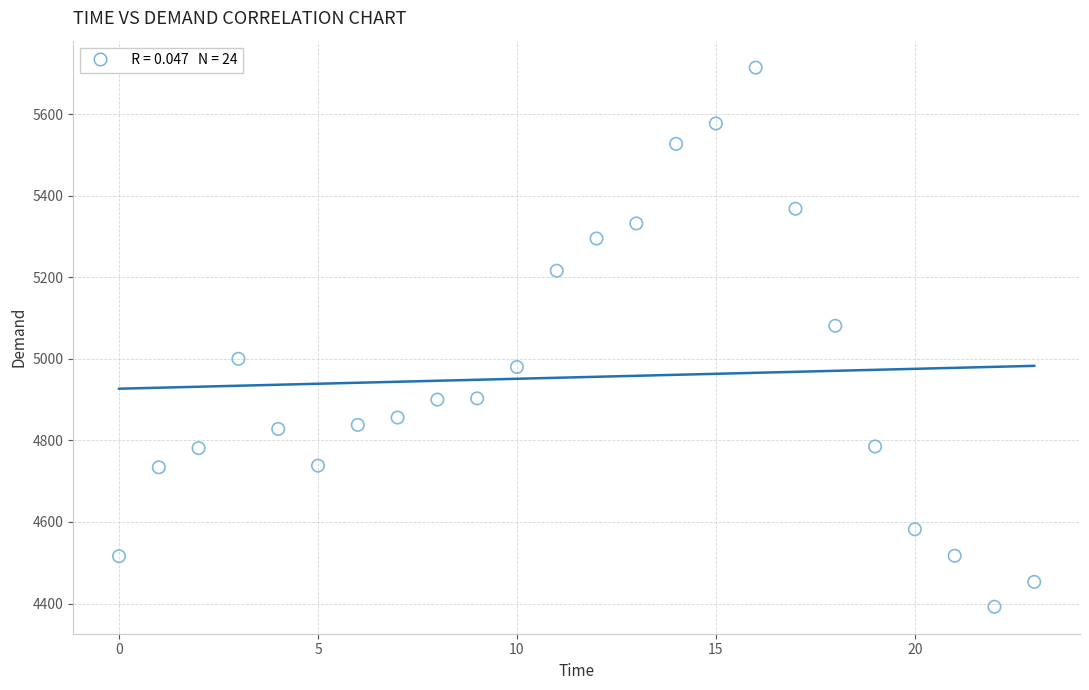

What Y value in the scatter plot is closest to 5053?

5081